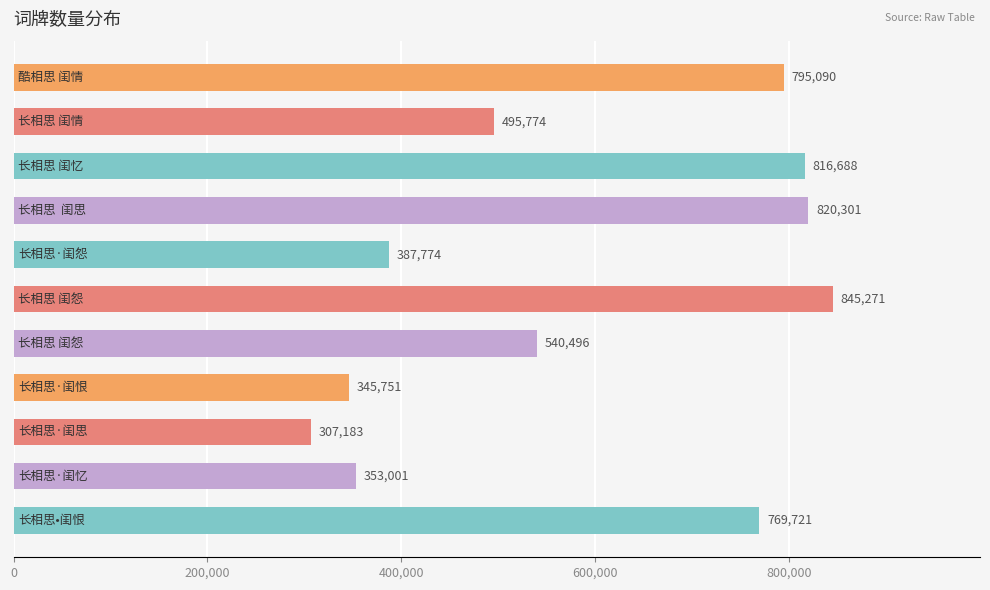

What is the difference between the maximum and minimum values?

538088